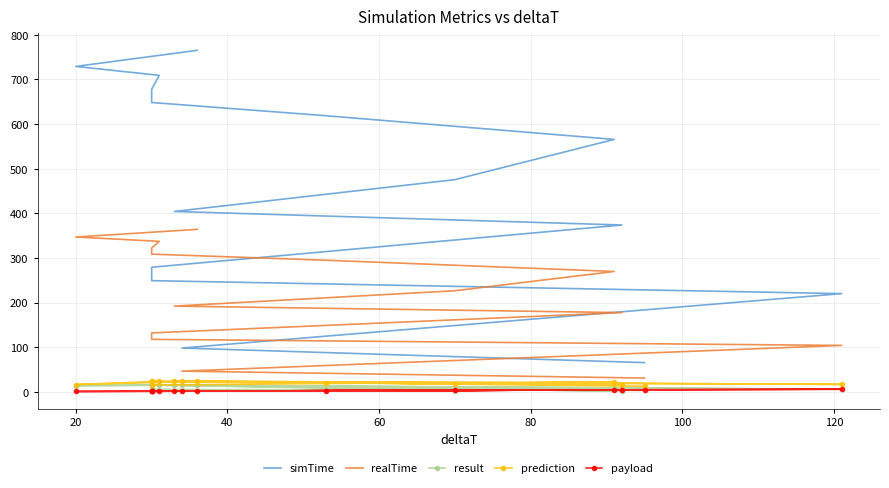

Reading left to right, transcribe all the data shown in this chart.

simTime: 65.7	98.3	220.2	249.3	279.3	374.0	404.3	475.7	565.7	618.8	648.5	678.3	709.3	729.3	765.3
realTime: 31.1	46.6	104.2	117.8	132.2	177.7	192.3	226.7	269.9	295.0	308.7	322.4	337.4	347.1	364.2
result: 3.2	15.2	5.9	15.0	15.0	1.7	15.1	2.4	8.3	4.5	5.7	15.0	15.1	14.1	15.3
prediction: 12.8	24.2	16.8	24.3	22.8	15.9	23.5	18.3	22.7	18.9	15.4	23.7	23.7	16.4	23.7
payload: 4.8	1.7	6.0	1.5	1.5	4.6	1.6	3.5	4.5	2.6	1.5	1.5	1.6	1.0	1.8